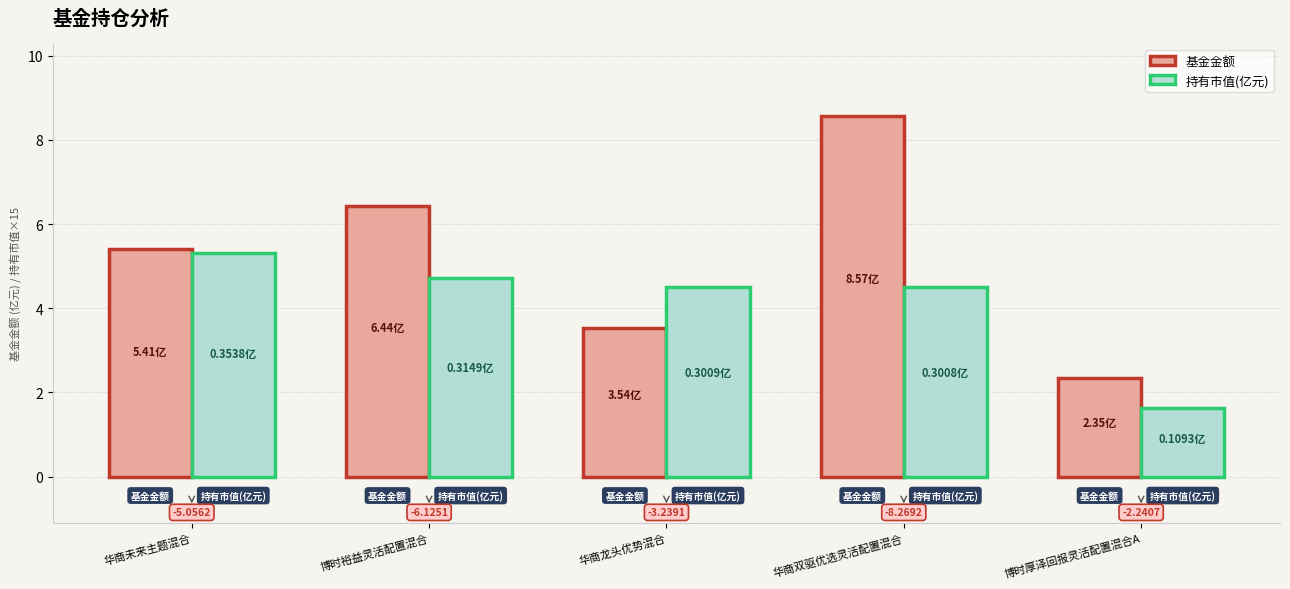

How many bars are there in each group?

2